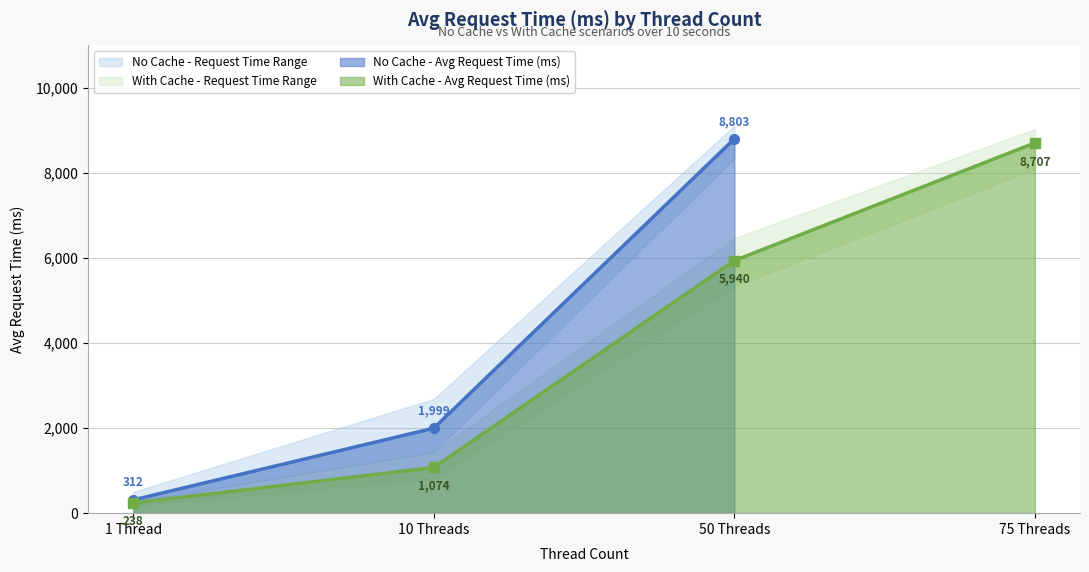

True or false: the data has more than 1 interior local peaks.

False